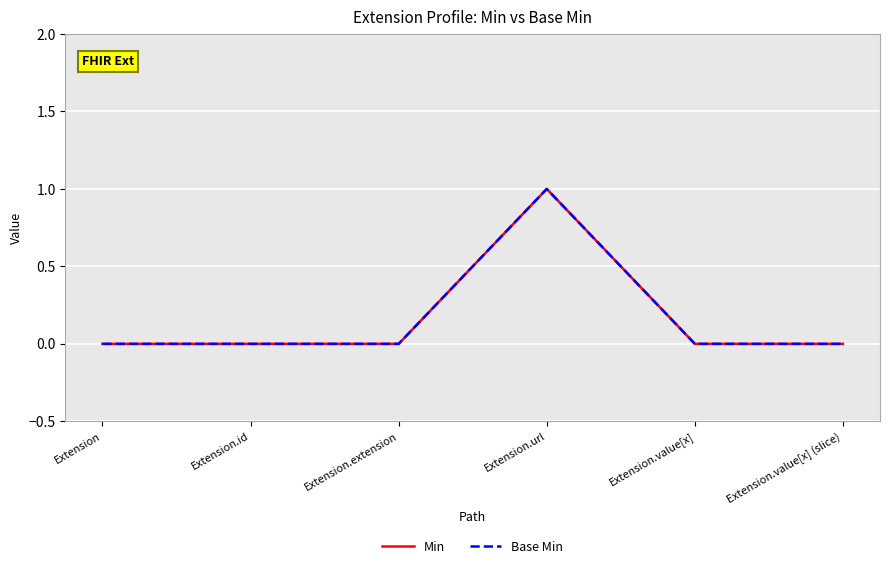

What is the label of the 1st point from the right?

Extension.value[x] (slice)